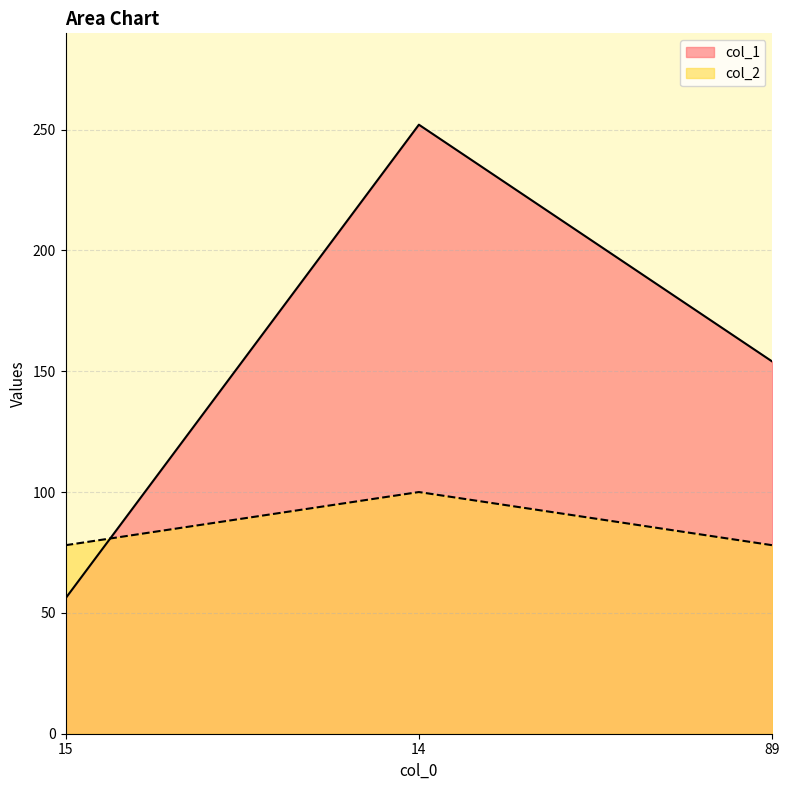

What is the label of the 2nd point from the right?

14